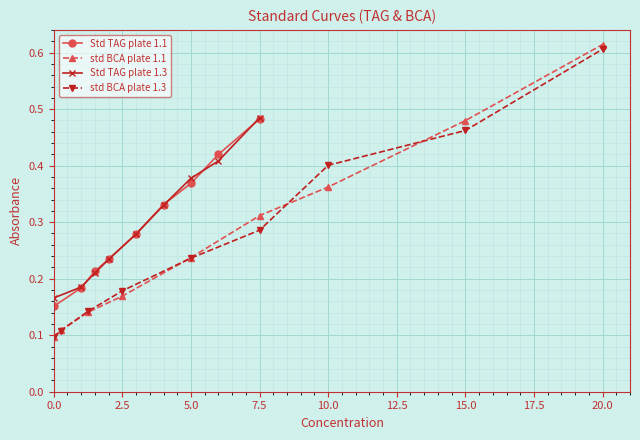

What is the value of the Std TAG plate 1.1 point at the 3rd from the left?

0.2